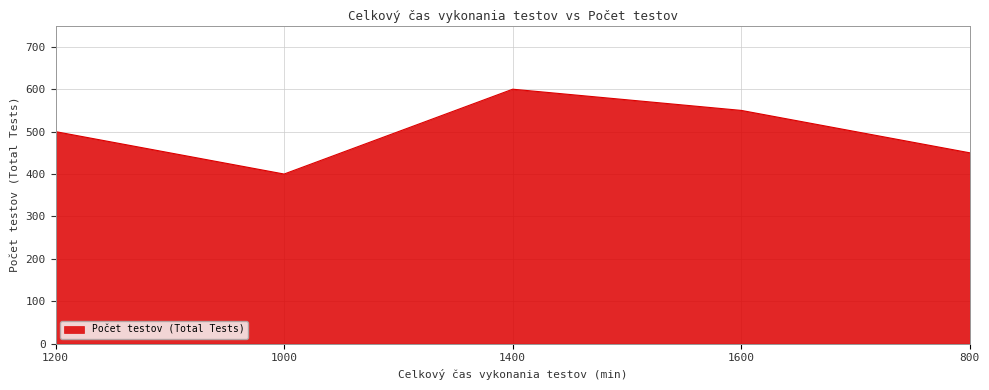

What value does the data have at 1200, to the nearest 10?

500